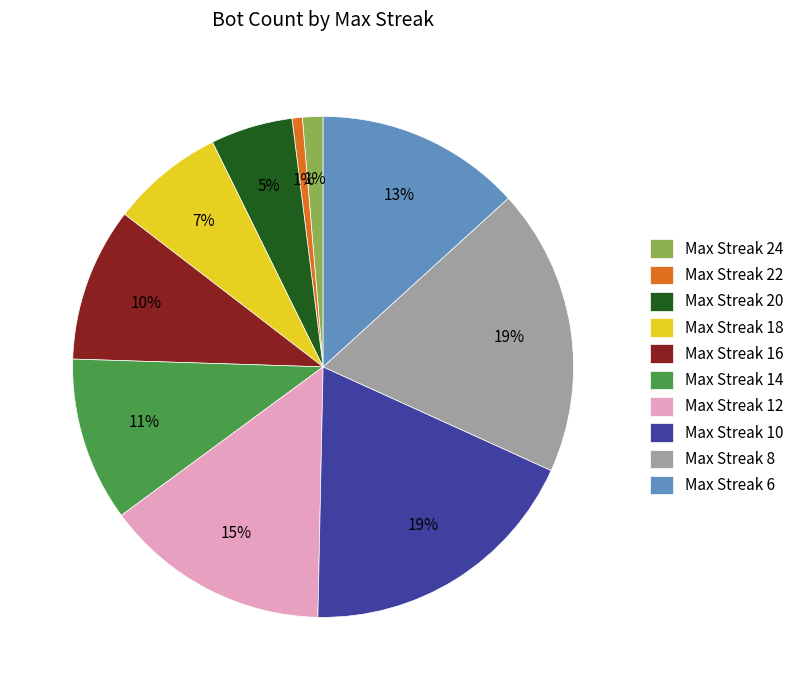

Combined, do Max Streak 8 and Max Streak 14 account for over 50%?

No